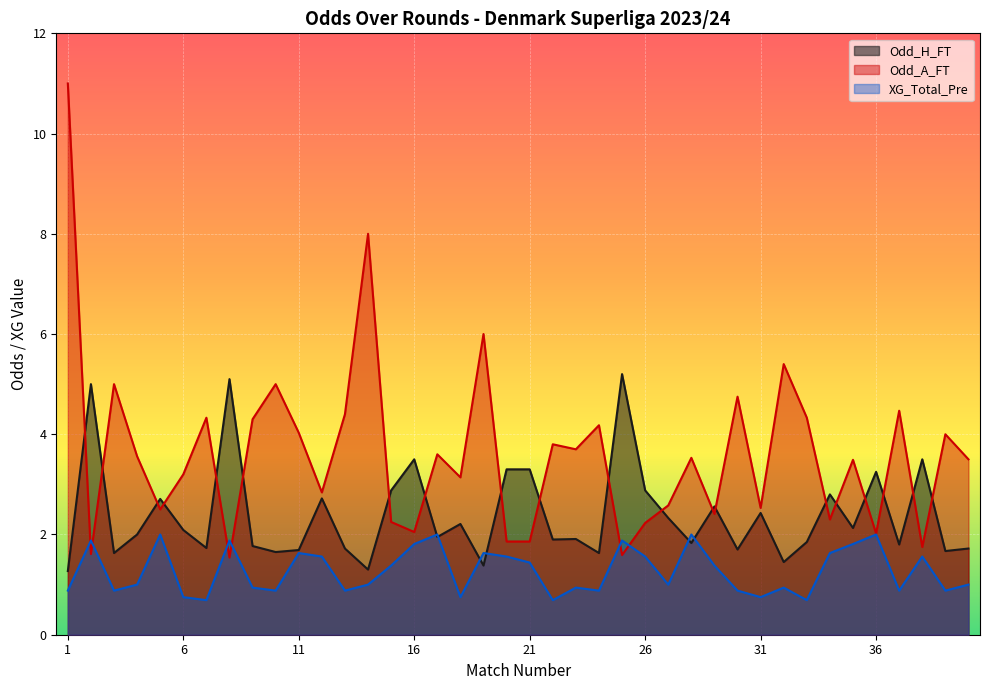

True or false: Odd_H_FT and XG_Total_Pre cross at least once.

True